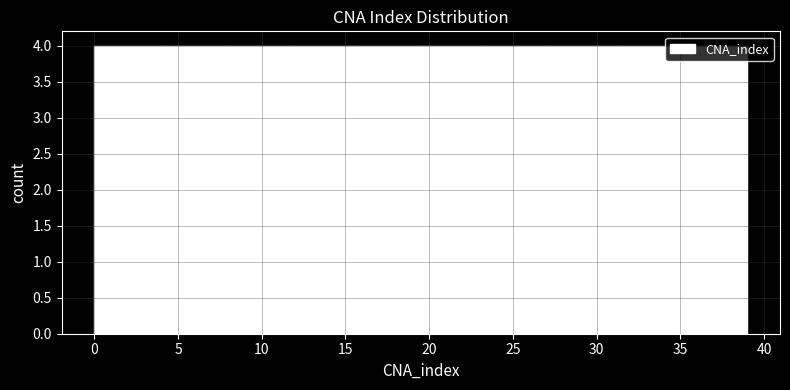

Reading left to right, transcribe this chart: for each bar, give the range it covers on the x-axis and its height. Neither the bar edges nor the heights are printed on the chart, so give them approximately, as read against the axes.

0.0 to 3.9: 4
3.9 to 7.8: 4
7.8 to 11.7: 4
11.7 to 15.6: 4
15.6 to 19.5: 4
19.5 to 23.4: 4
23.4 to 27.3: 4
27.3 to 31.2: 4
31.2 to 35.1: 4
35.1 to 39.0: 4